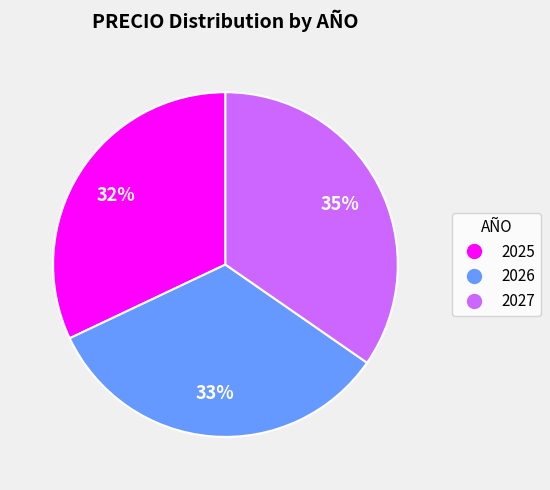

Is 2026 the majority of the pie?

No